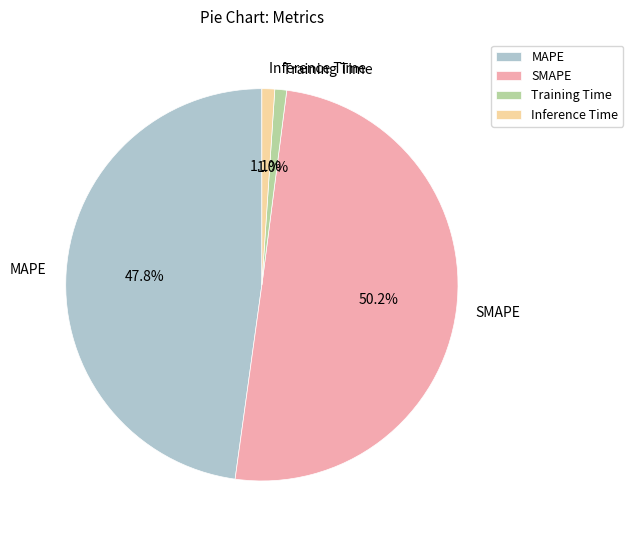

Which slice is the largest?

SMAPE